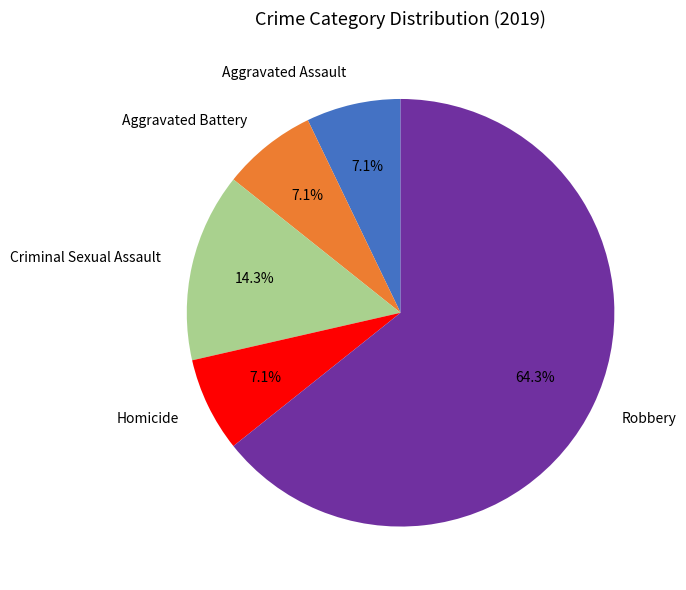

Which slice is the largest?

Robbery